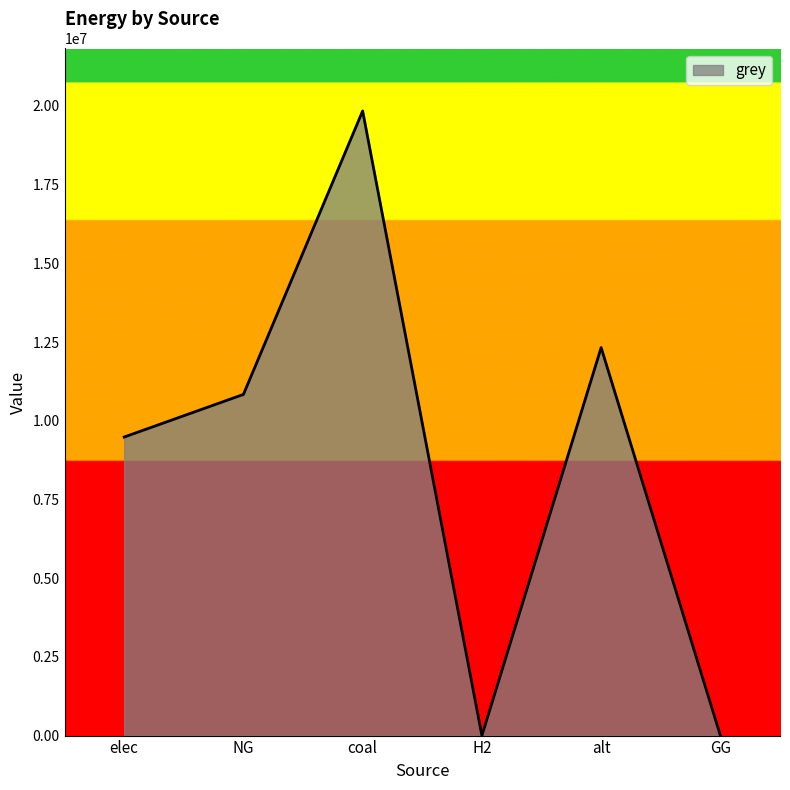

What is the average value?

8747648.5